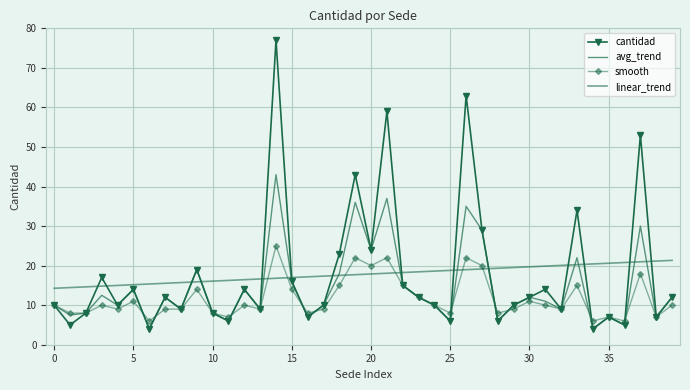

What is the lowest value of the cantidad series?

4.0